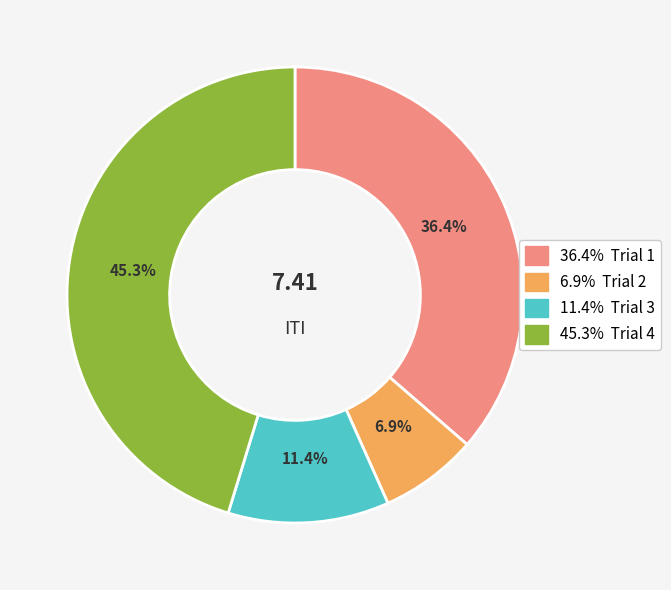

Is there a majority slice in this chart?

No